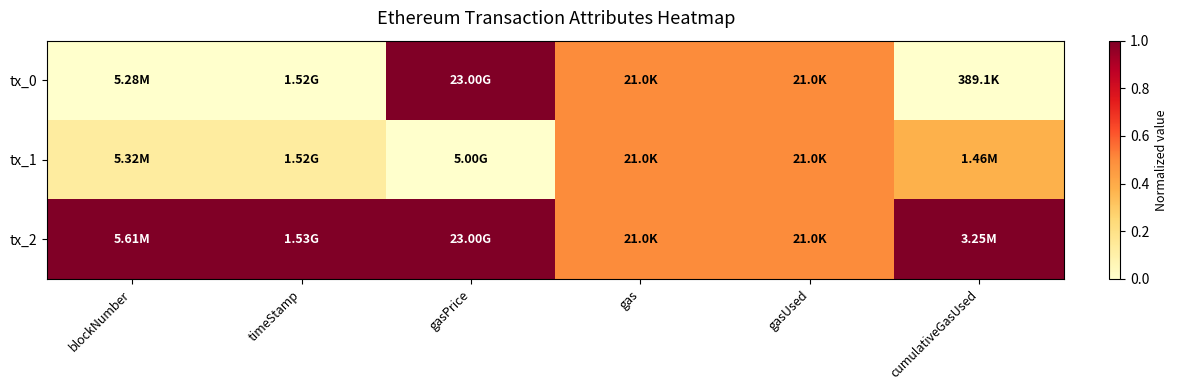

At cumulativeGasUsed, list the series in order from largest to smallest.

tx_2, tx_1, tx_0